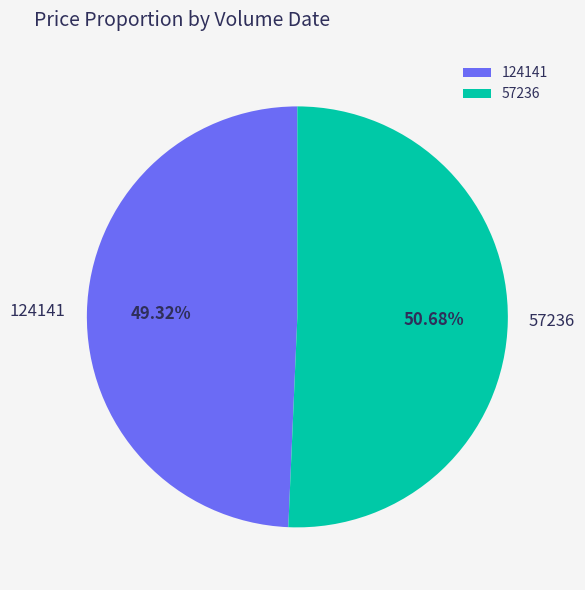

Count the number of slices in the pie.

2